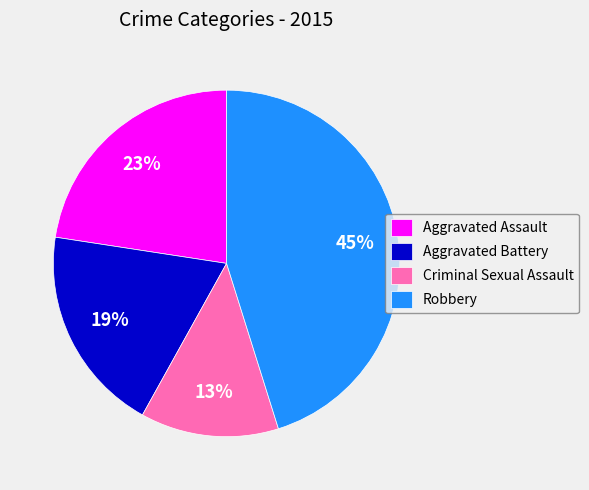

To the nearest percent, what is the average slice percentage?

25%